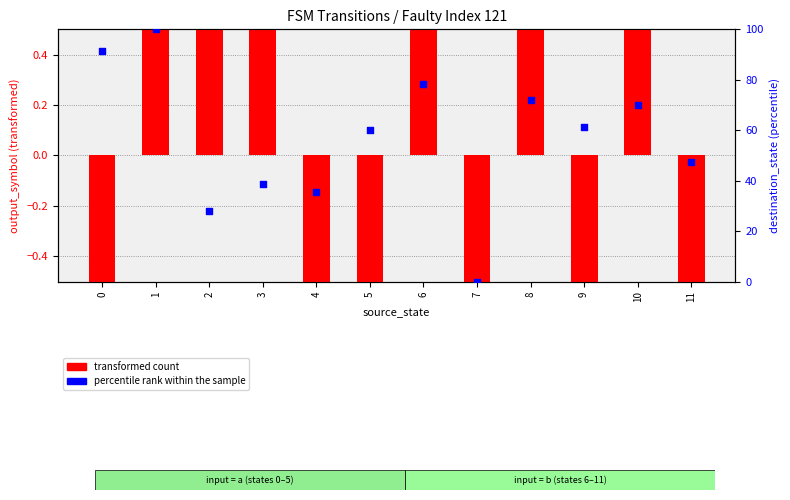

What are all the series names shown in the legend?

transformed count, percentile rank within the sample